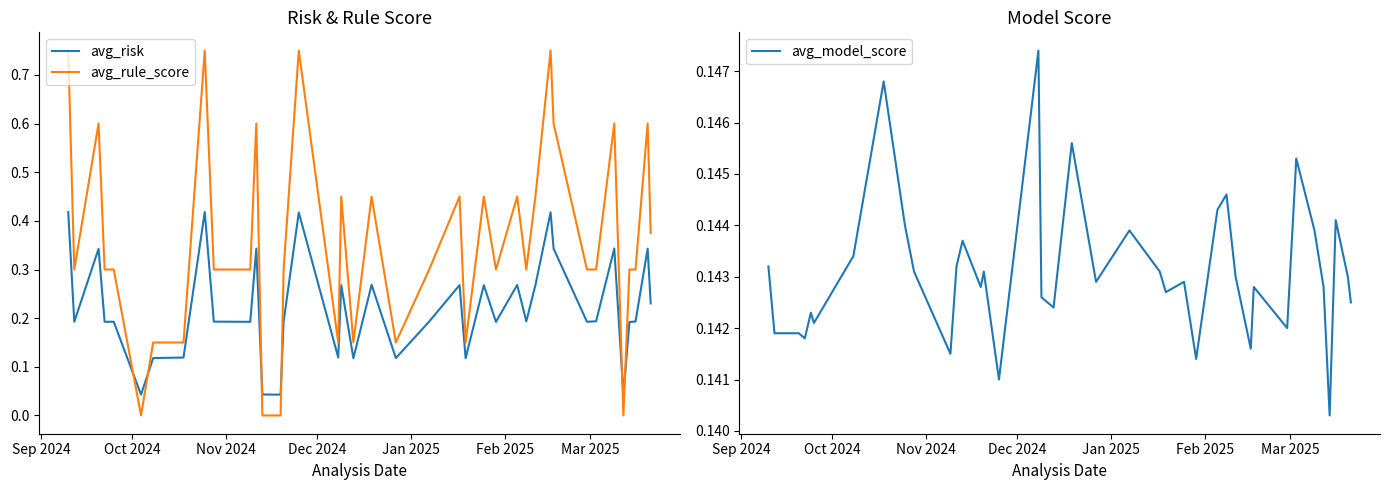

What are all the series names shown in the legend?

avg_risk, avg_rule_score, avg_model_score